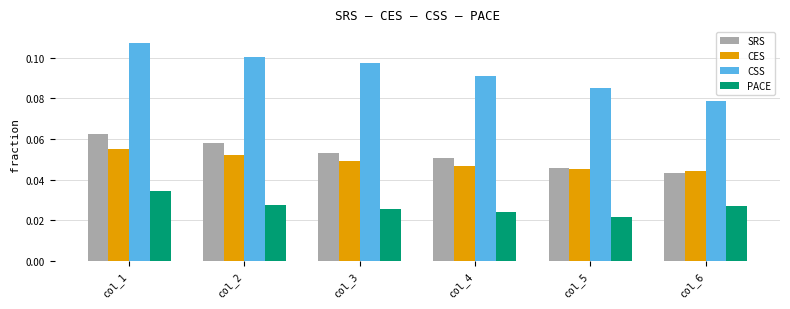

Count the CSS values in the range 0 to 1.

6